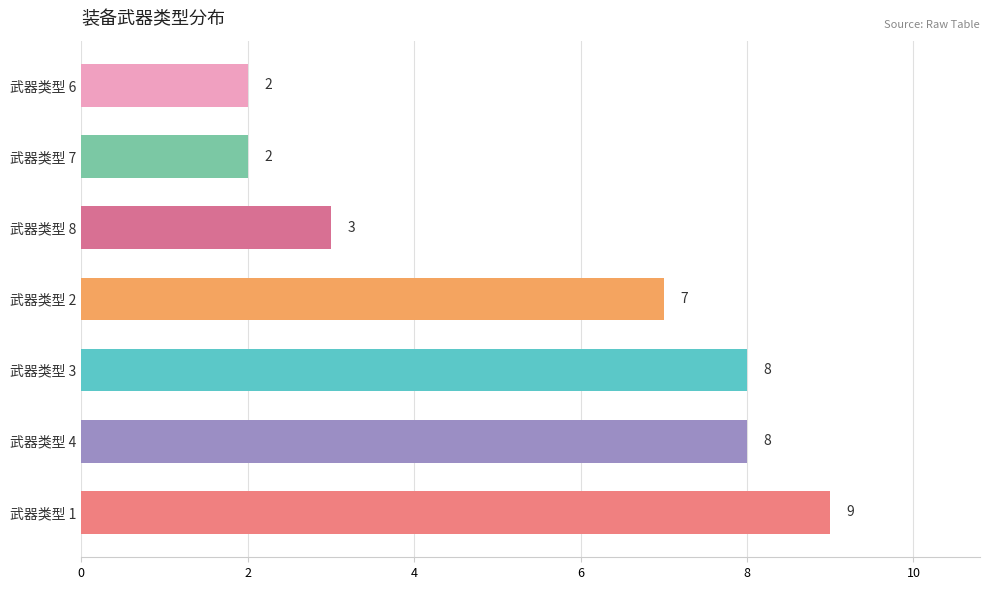

Count the number of categories in the chart.

7